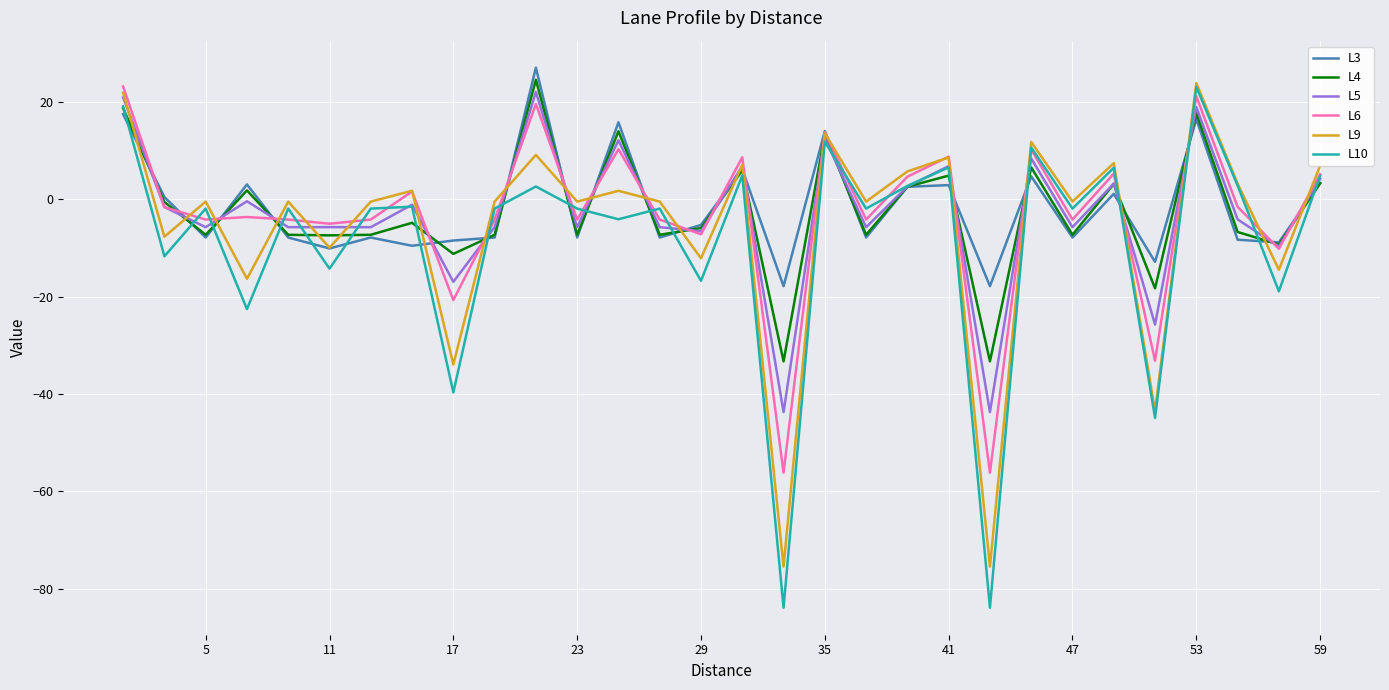

How many lines are shown in the chart?

6